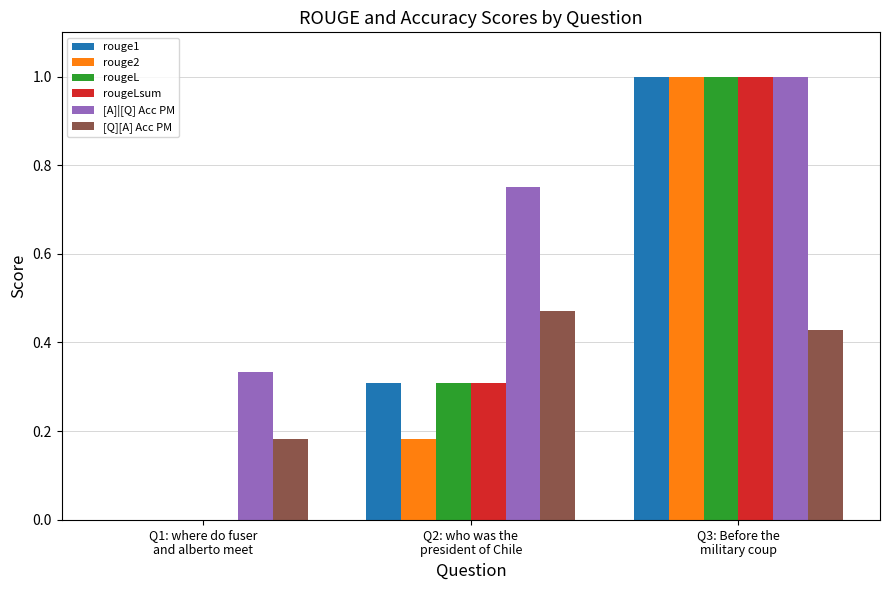

Is the value of rouge2 at Q2: who was the
president of Chile greater than the value of rouge1 at Q3: Before the
military coup?

No